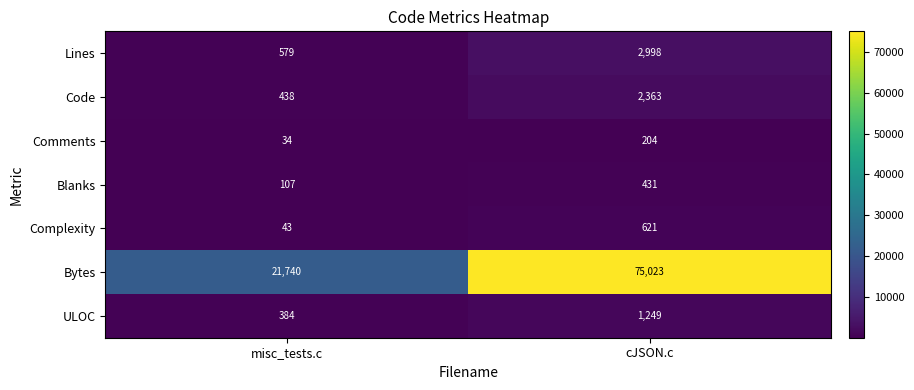

What is the spread (max minus min) of values at misc_tests.c?

21706